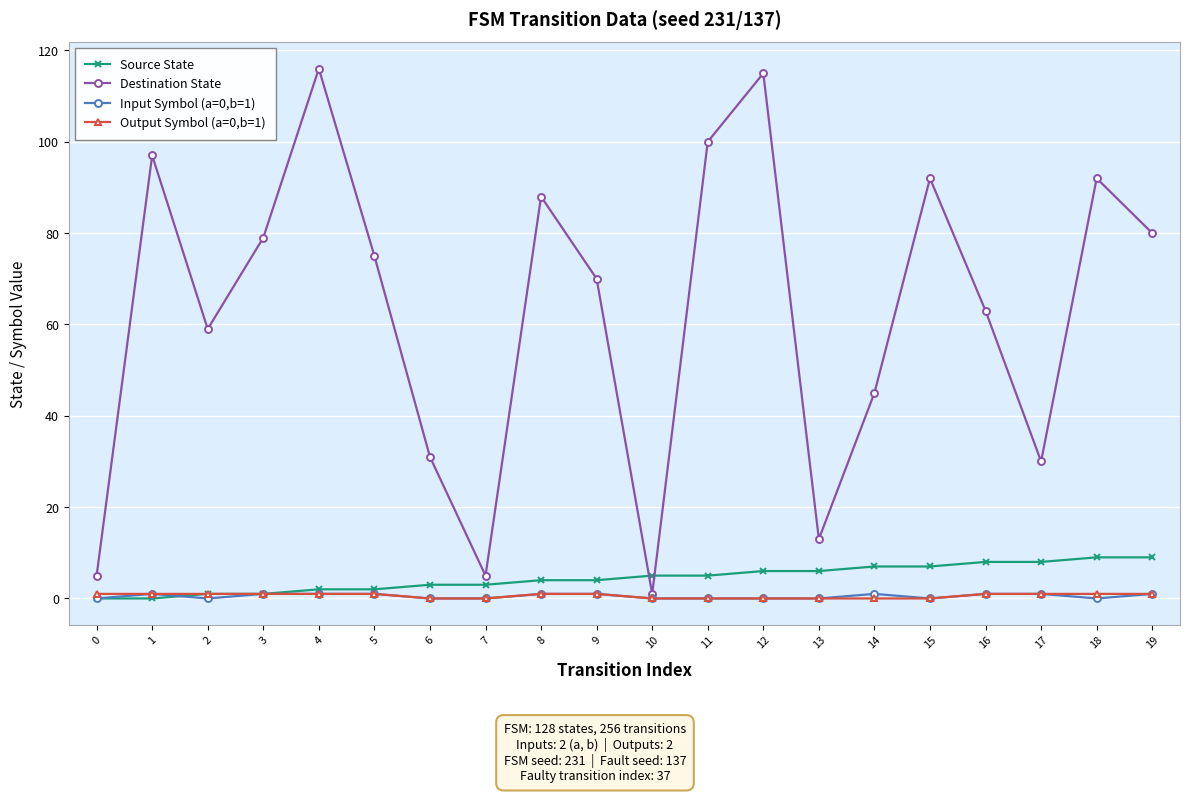

Reading left to right, extract all data points from this chart.

Source State: 0=0	1=0	2=1	3=1	4=2	5=2	6=3	7=3	8=4	9=4	10=5	11=5	12=6	13=6	14=7	15=7	16=8	17=8	18=9	19=9
Destination State: 0=5	1=97	2=59	3=79	4=116	5=75	6=31	7=5	8=88	9=70	10=1	11=100	12=115	13=13	14=45	15=92	16=63	17=30	18=92	19=80
Input Symbol (a=0,b=1): 0=0	1=1	2=0	3=1	4=1	5=1	6=0	7=0	8=1	9=1	10=0	11=0	12=0	13=0	14=1	15=0	16=1	17=1	18=0	19=1
Output Symbol (a=0,b=1): 0=1	1=1	2=1	3=1	4=1	5=1	6=0	7=0	8=1	9=1	10=0	11=0	12=0	13=0	14=0	15=0	16=1	17=1	18=1	19=1